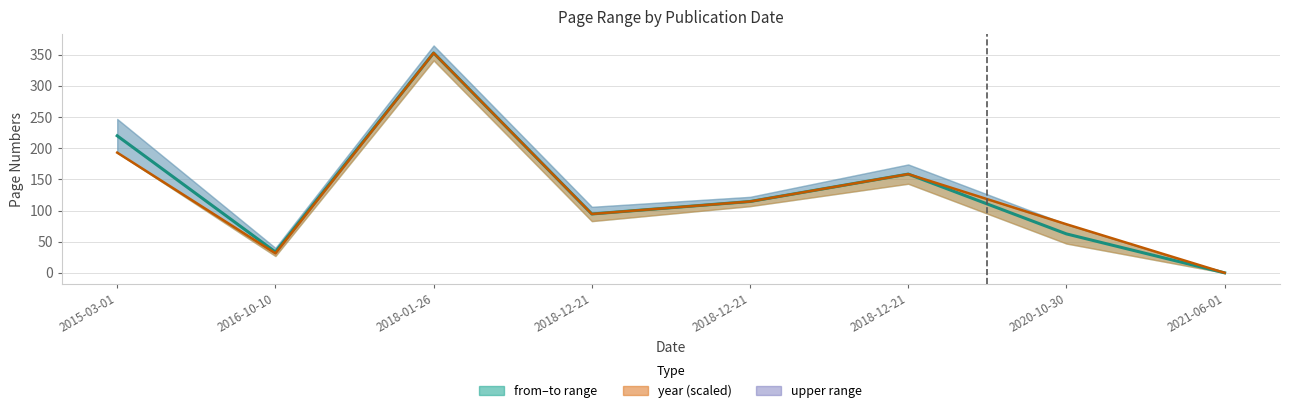

Does the chart display data point markers on the line(s)?

No